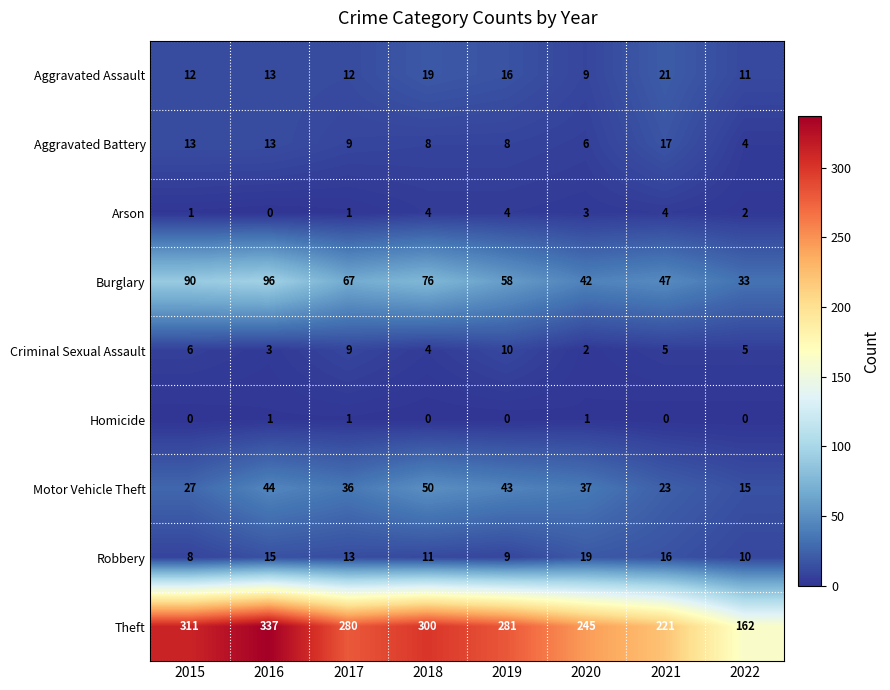

At how many categories does at least one series exceed 157?

8